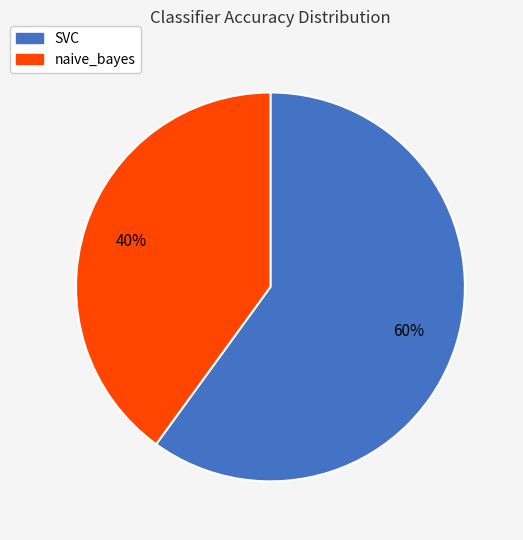

The SVC slice represents 71% of the pie. True or false?

False